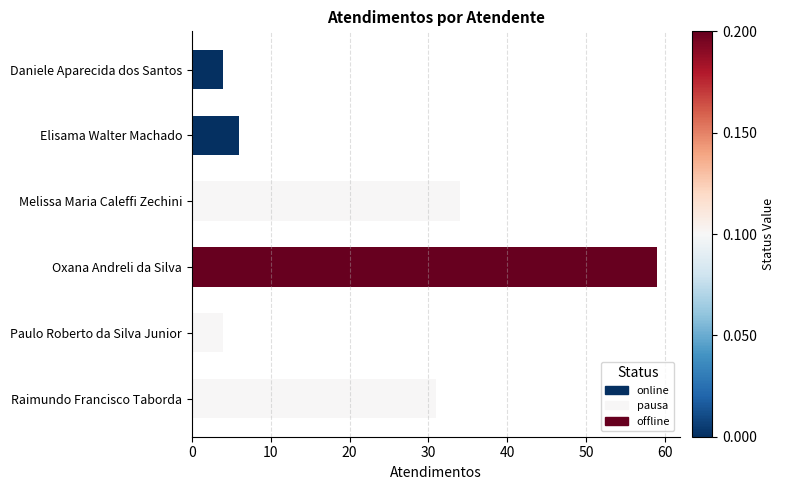

What position from the bottom is Melissa Maria Caleffi Zechini?

4